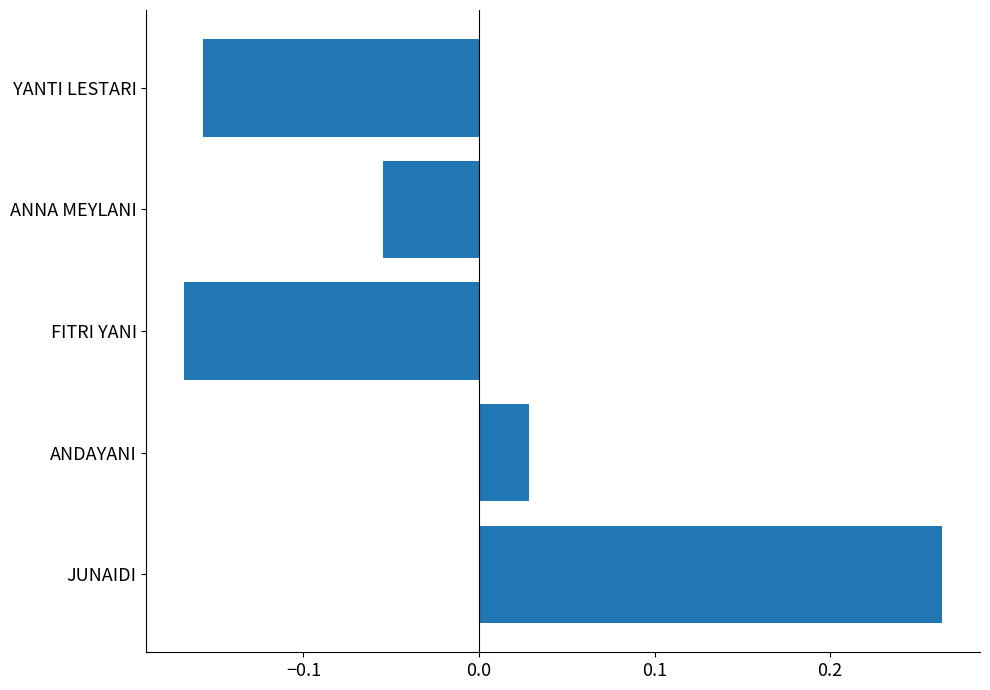

Which has a higher value, YANTI LESTARI or JUNAIDI?

JUNAIDI